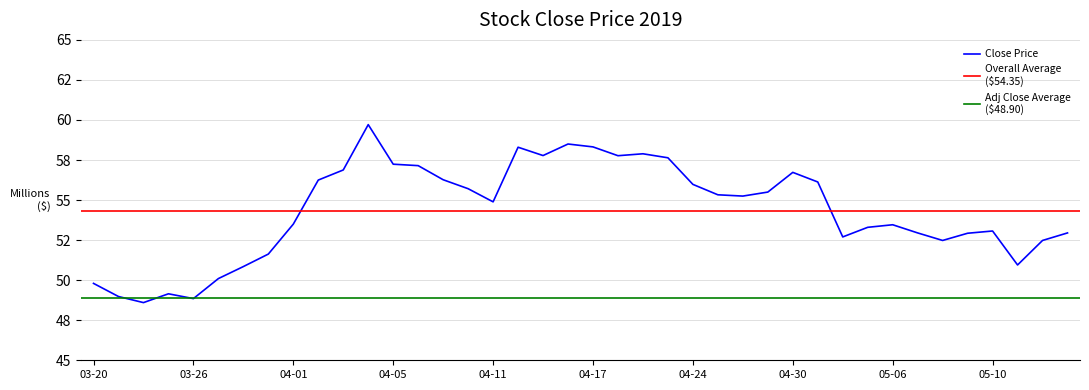

What is the difference between the maximum and minimum values?

11.1